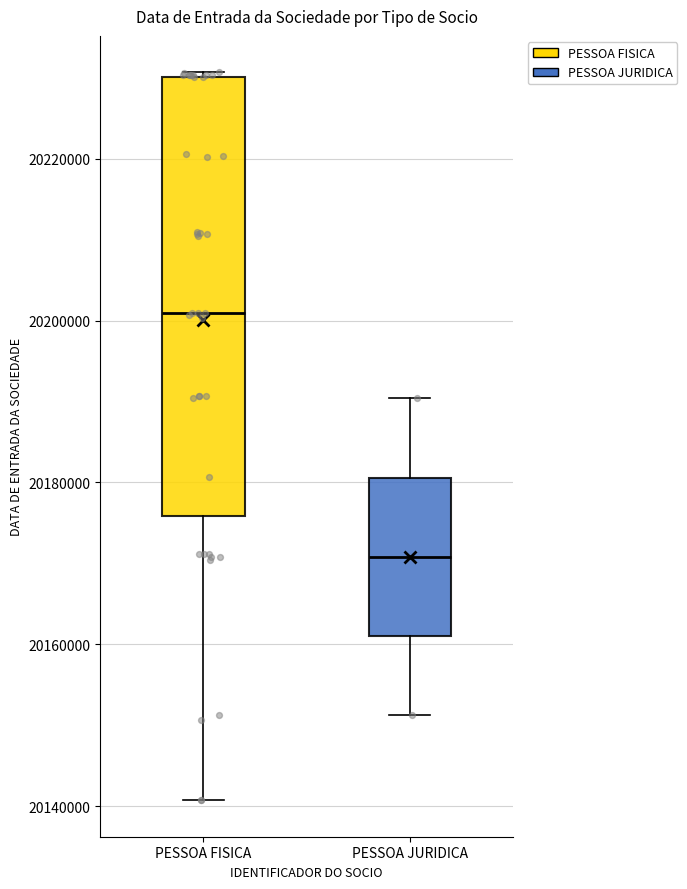

Reading left to right, transcribe this box plot: for each box, give where its median line is, the range the box spans, and where its two whiskers end, as read against the y-axis. The values are not printed on the chart, so give them approximately, as read against the axis.

PESSOA FISICA: median 20200000, box 20176000 to 20230000, whiskers 20140000 to 20230000
PESSOA JURIDICA: median 20170000, box 20162000 to 20180000, whiskers 20152000 to 20190000